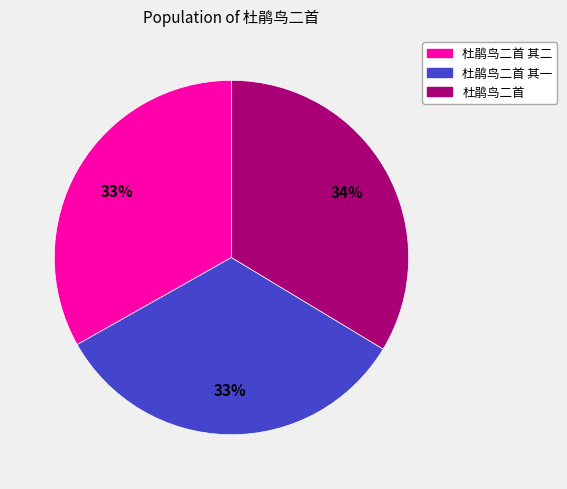

Is there a majority slice in this chart?

No